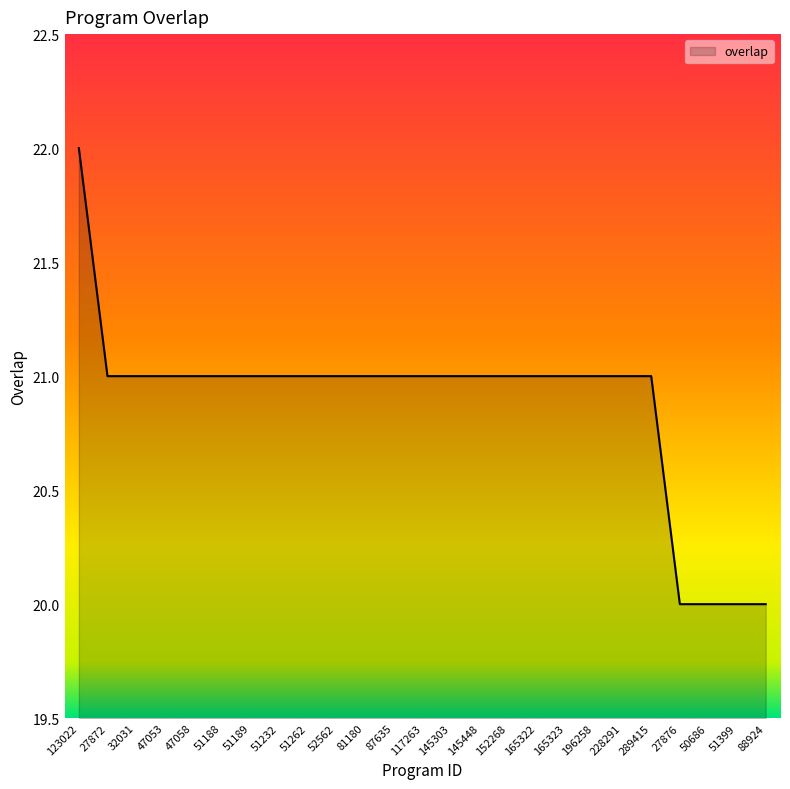

What is the sum of the values at 47053 and 152268?

42